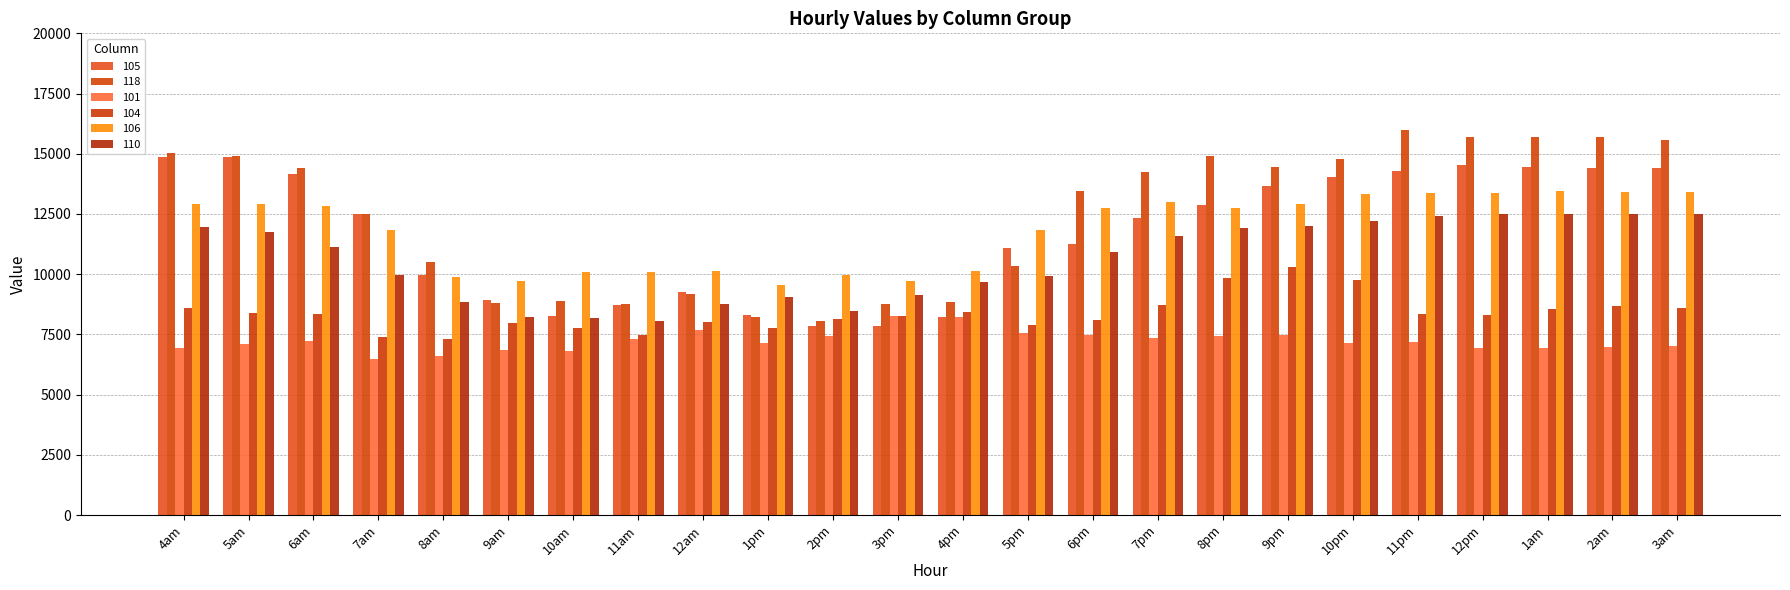

Which series has the largest total across all categories?

118